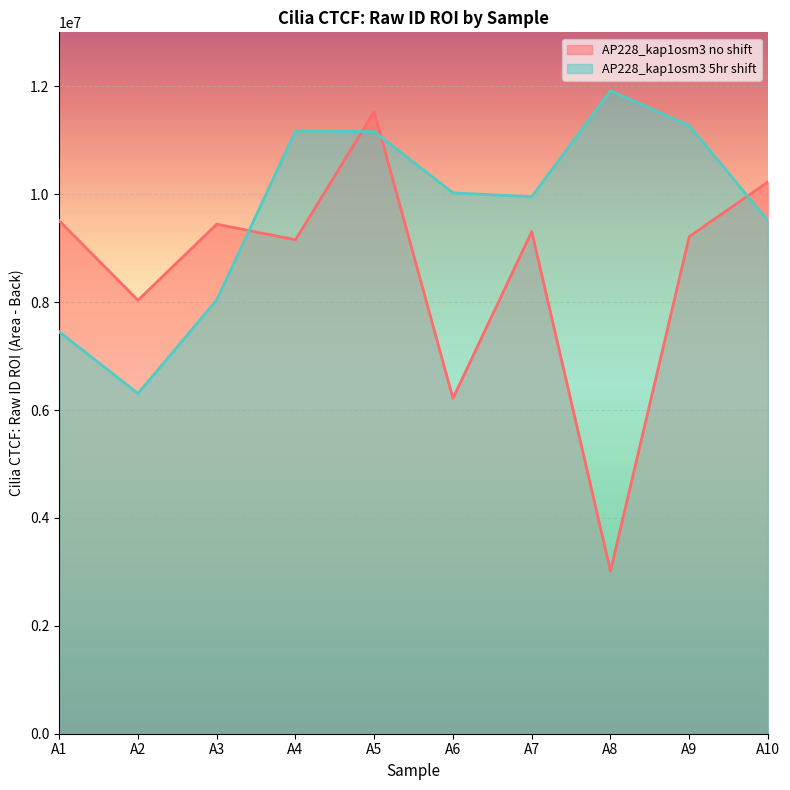

Rank the series by their average value, from highest to lowest.

AP228_kap1osm3 5hr shift, AP228_kap1osm3 no shift